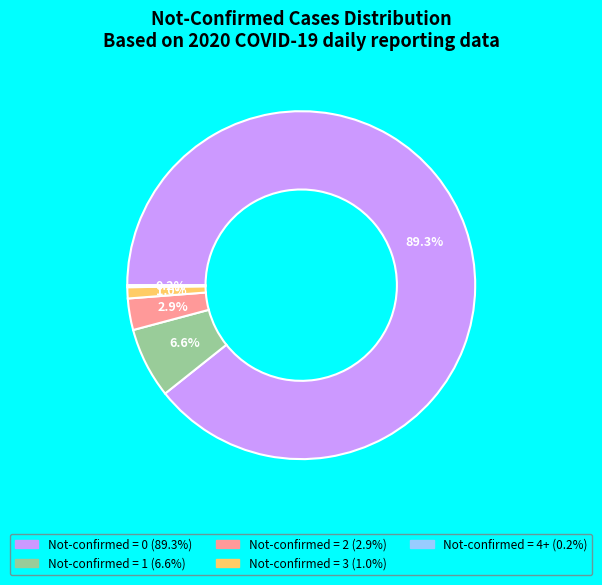

To the nearest percent, what is the difference between the largest and smallest slice percentages?

89%